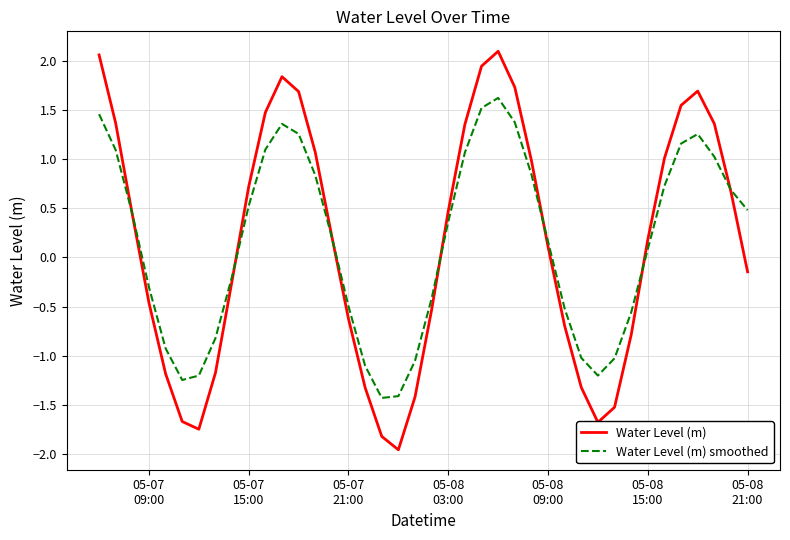

List the series in order of their peak value, lowest first.

Water Level (m) smoothed, Water Level (m)